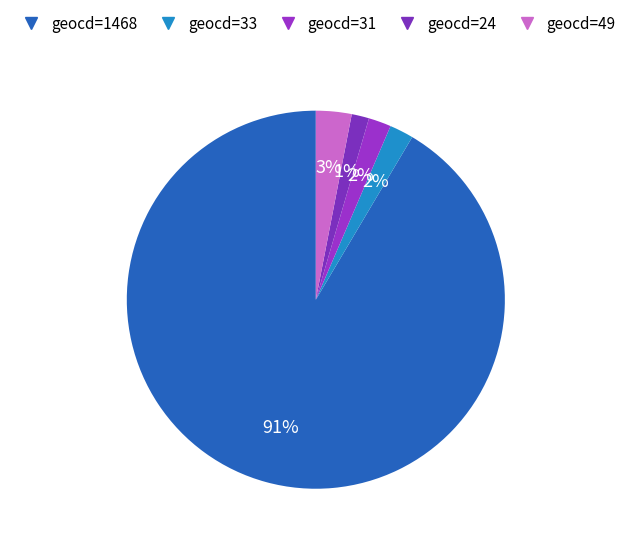

To the nearest percent, what is the difference between the largest and smallest slice percentages?

90%